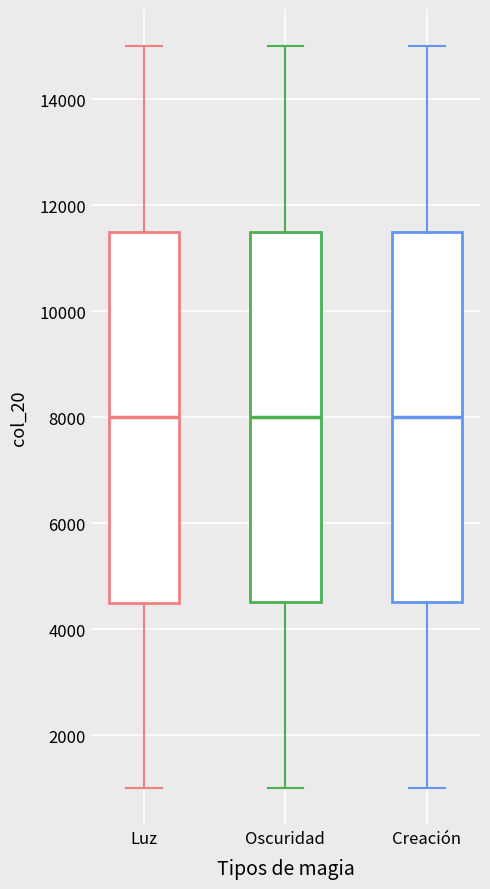

Reading left to right, read every box against the y-axis: the position of its median line, the range the box covers, and the ends of its whiskers. The values are not printed on the chart, so give them approximately, as read against the axis.

Luz: median 8000, box 4600 to 11600, whiskers 1000 to 15000
Oscuridad: median 8000, box 4600 to 11600, whiskers 1000 to 15000
Creación: median 8000, box 4600 to 11600, whiskers 1000 to 15000